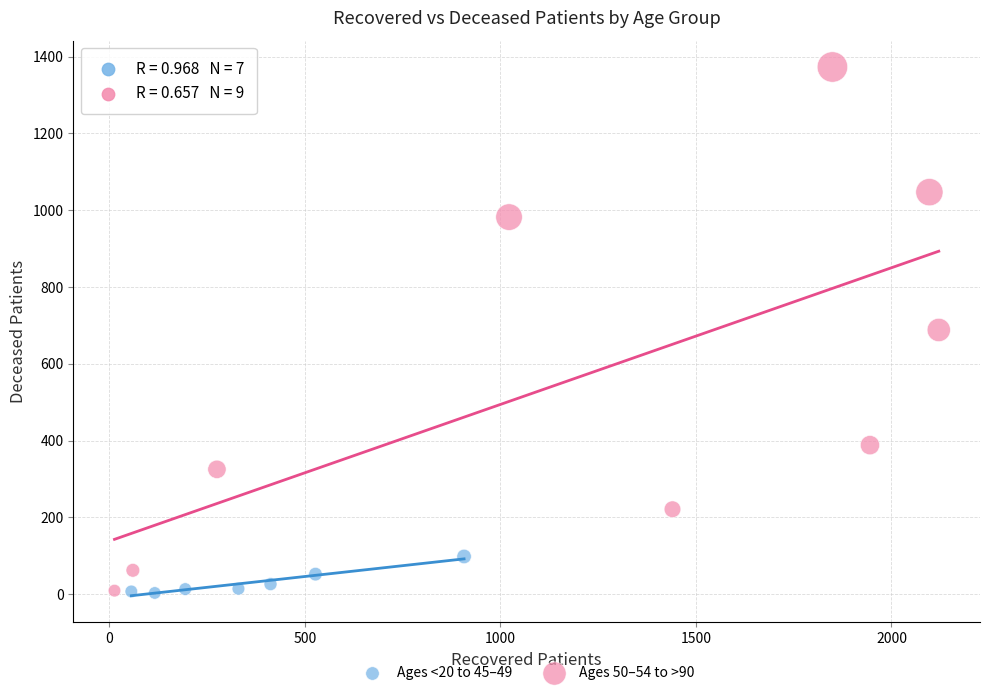

Which series has the largest Y range (max minus min)?

Ages 50–54 to >90